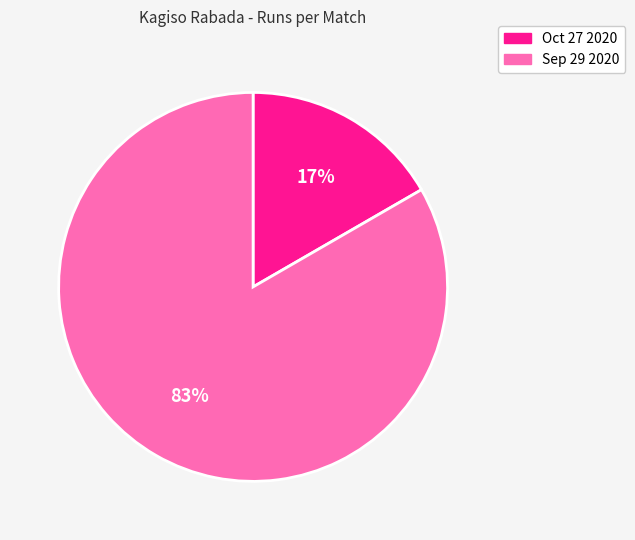

Count the number of slices in the pie.

2